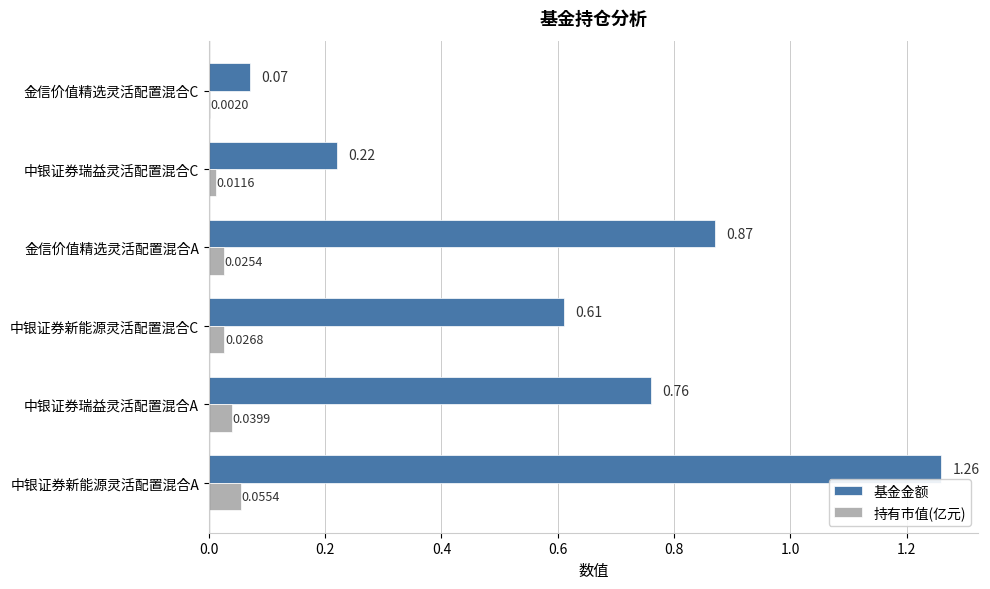

Which category has the highest value in the 持有市值(亿元) series?

中银证券新能源灵活配置混合A